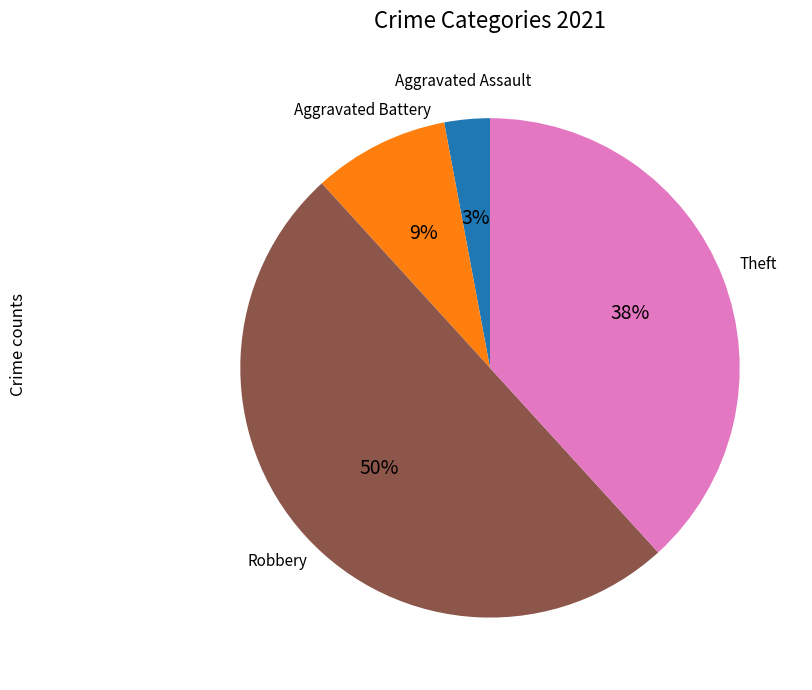

To the nearest percent, what is the average slice percentage?

25%